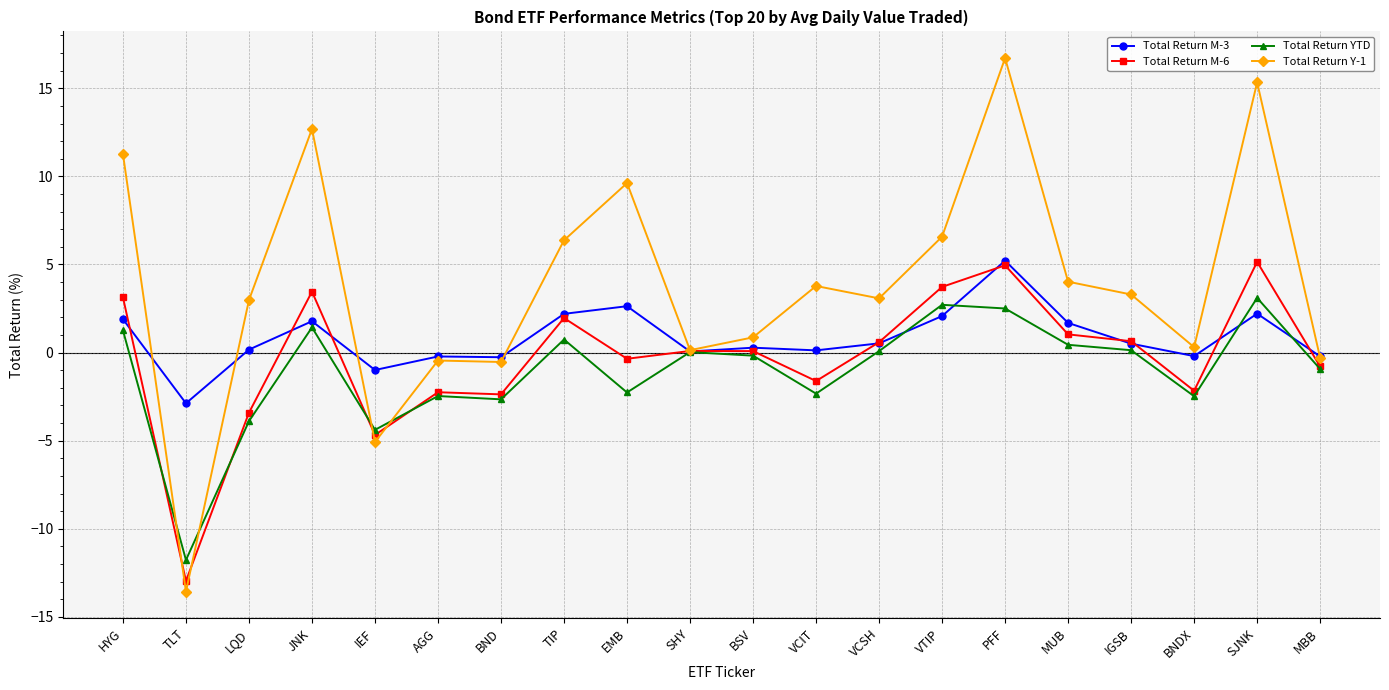

Which category has the lowest value in the Total Return YTD series?

TLT